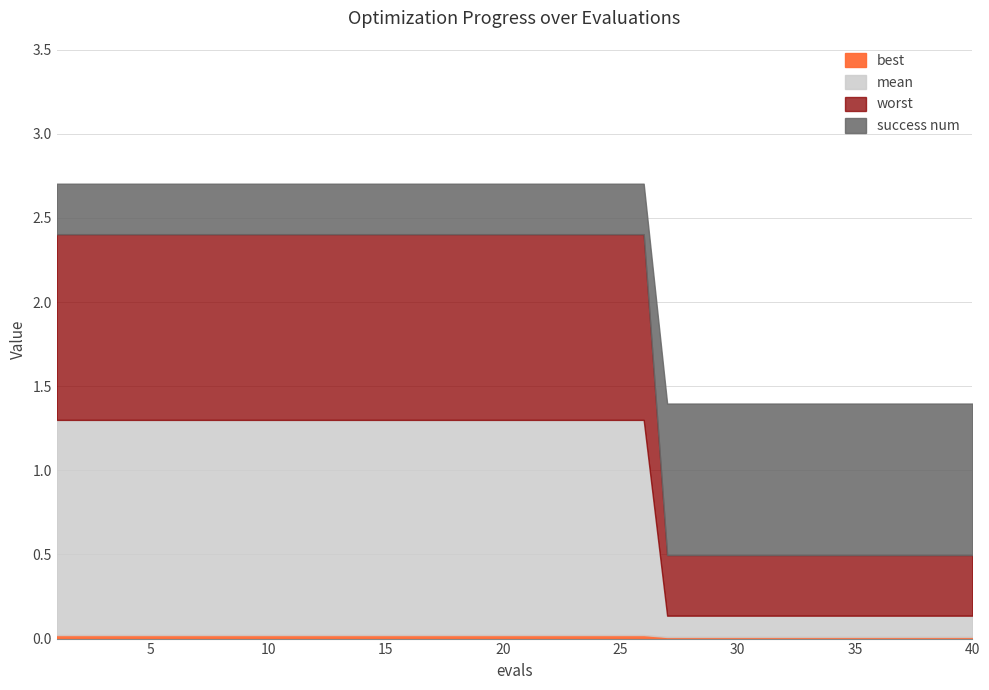

Which category has the lowest value in the success num series?

1